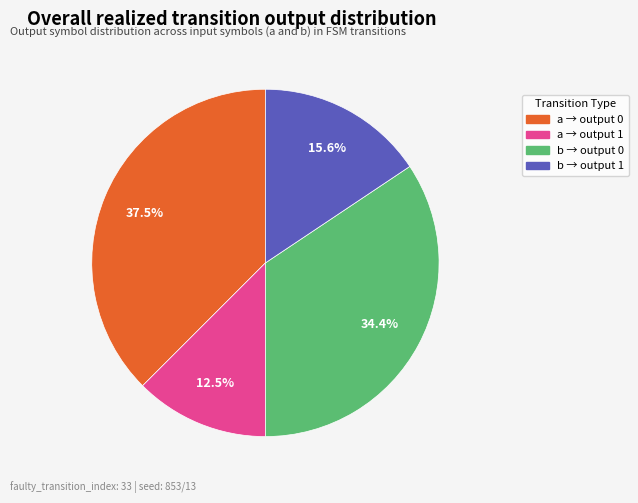

To the nearest percent, what is the average slice percentage?

25%